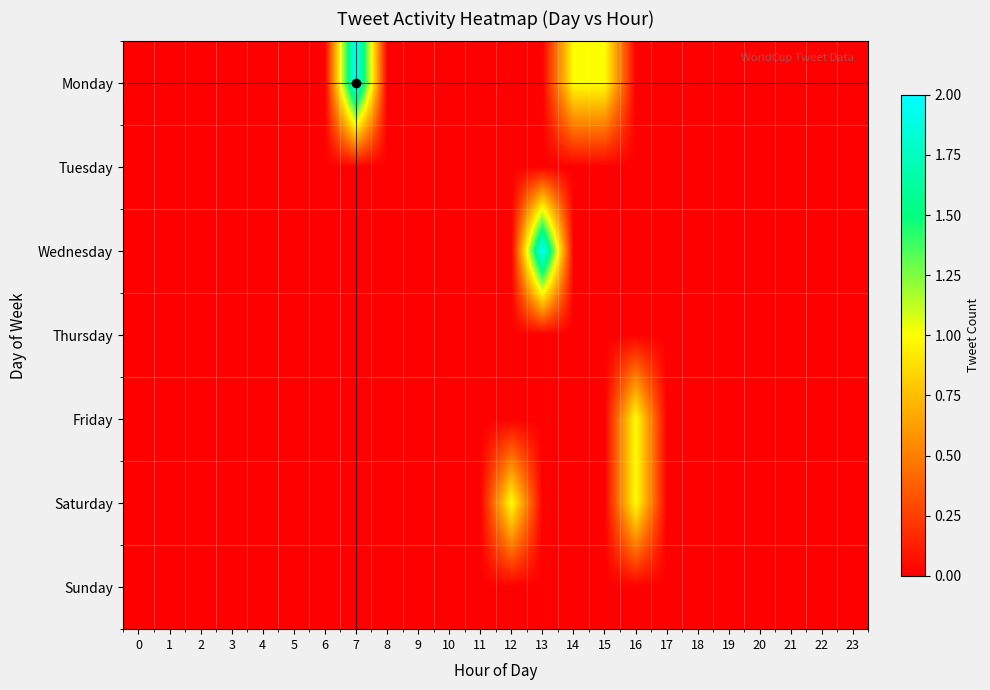

Which series changed the most between 7 and 15?

Monday